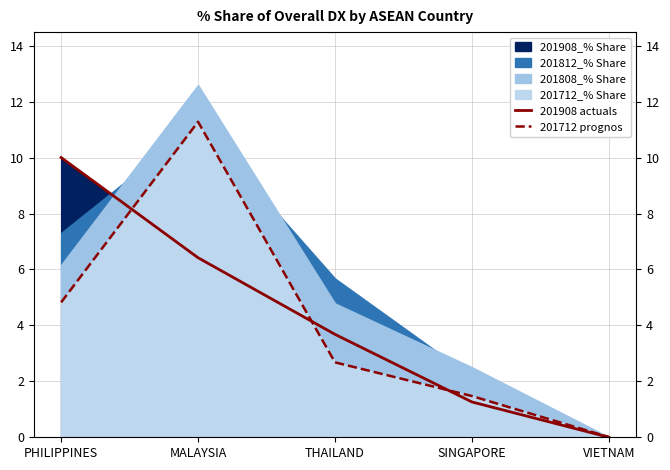

What position from the left is THAILAND?

3